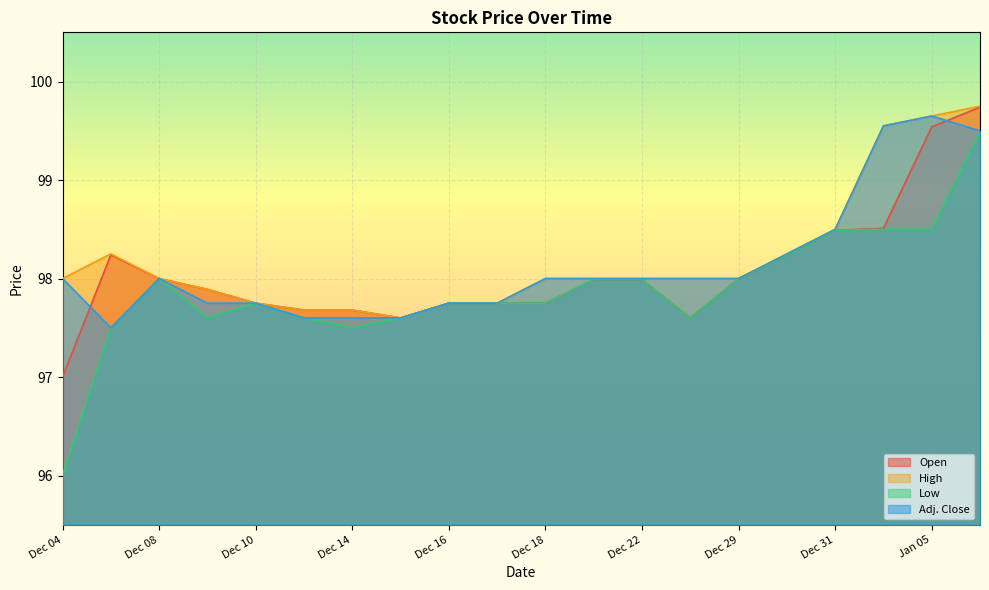

The value of High at Dec 15 is 165.0. True or false?

False